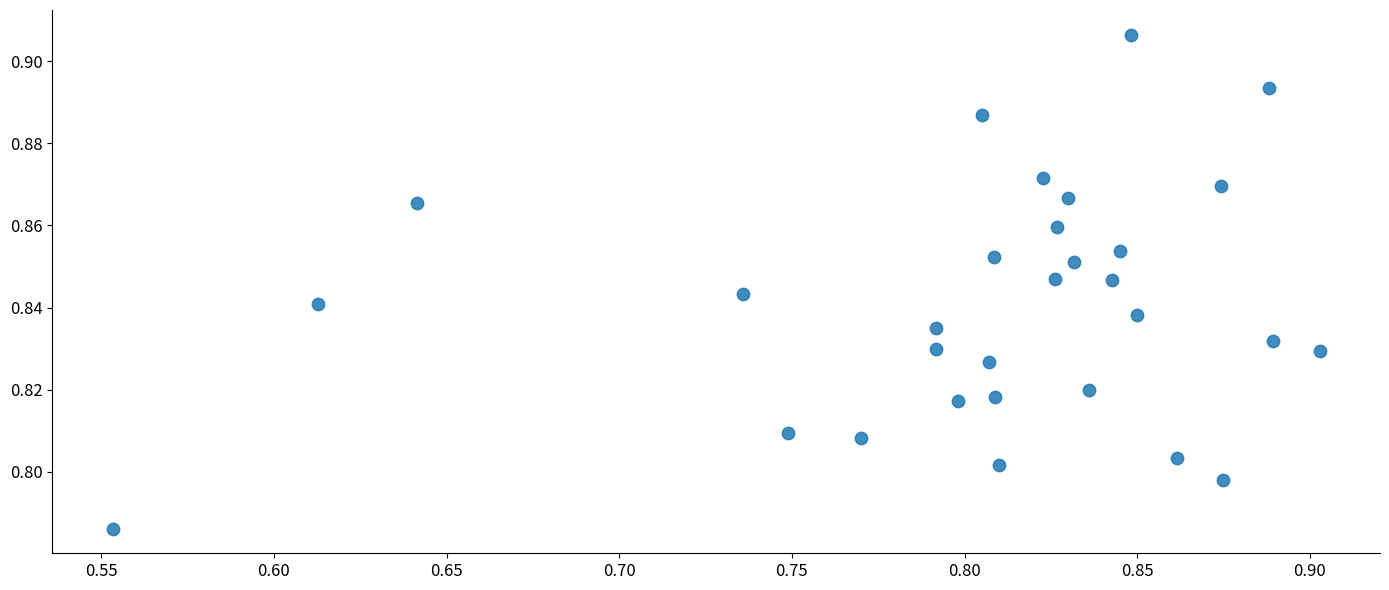

How many points are shown in the scatter plot?

30